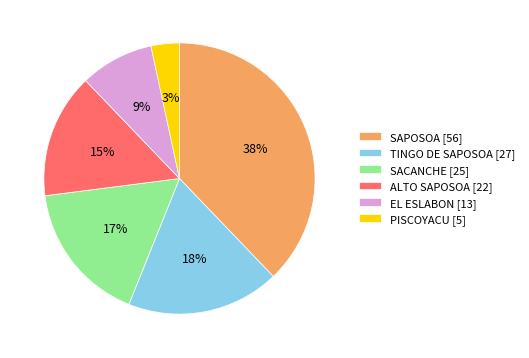

How many slices are in this pie chart?

6